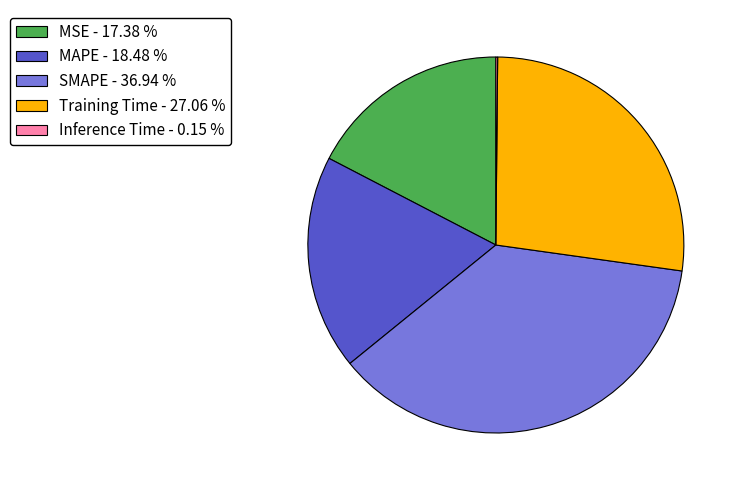

Is the sum of MSE - 17.38 % and SMAPE - 36.94 % greater than half?

Yes